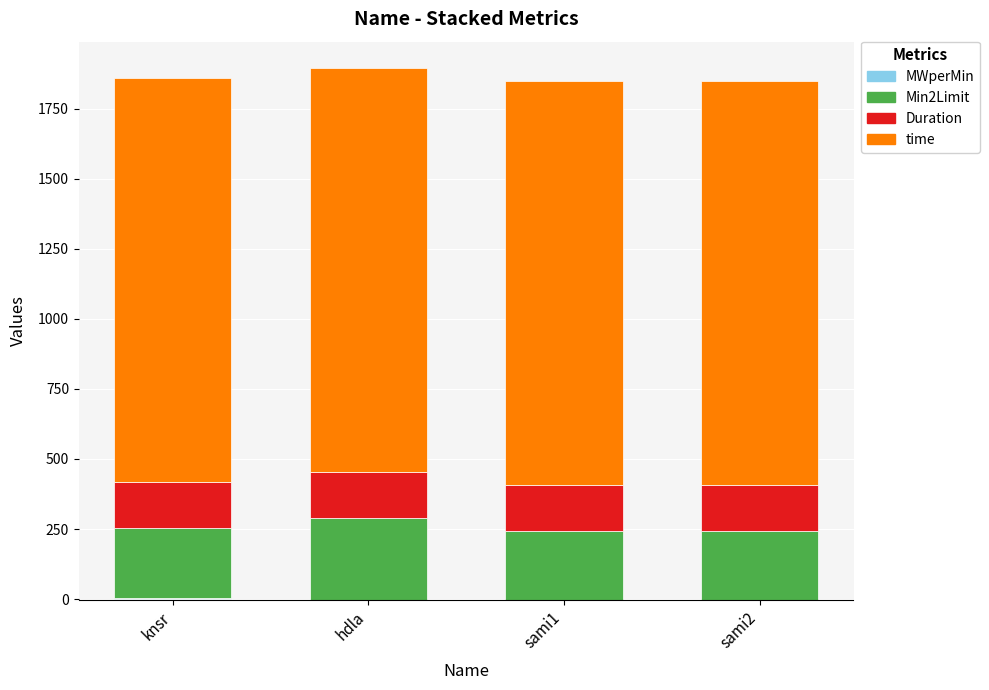

The value of MWperMin at sami2 is -2.8. True or false?

True